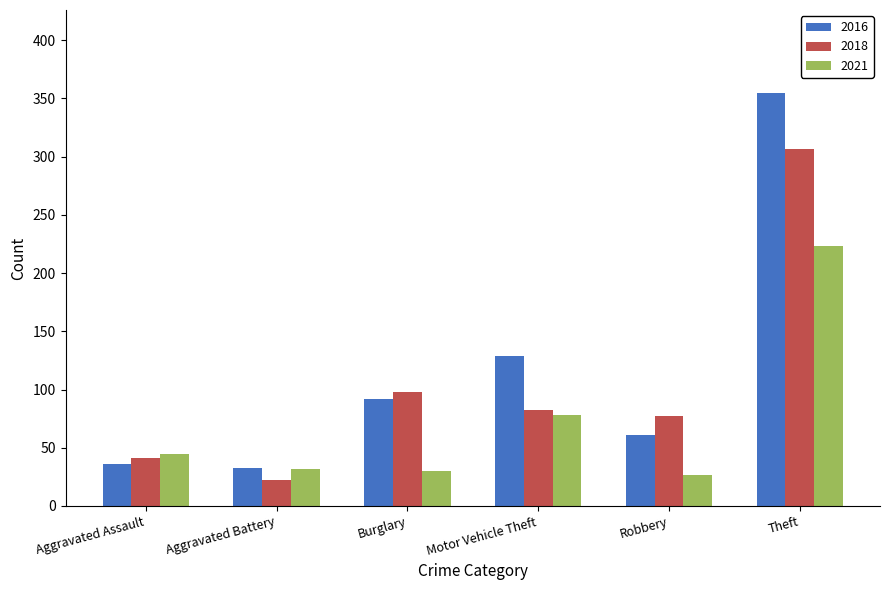

What is the spread (max minus min) of values at Aggravated Battery?

11